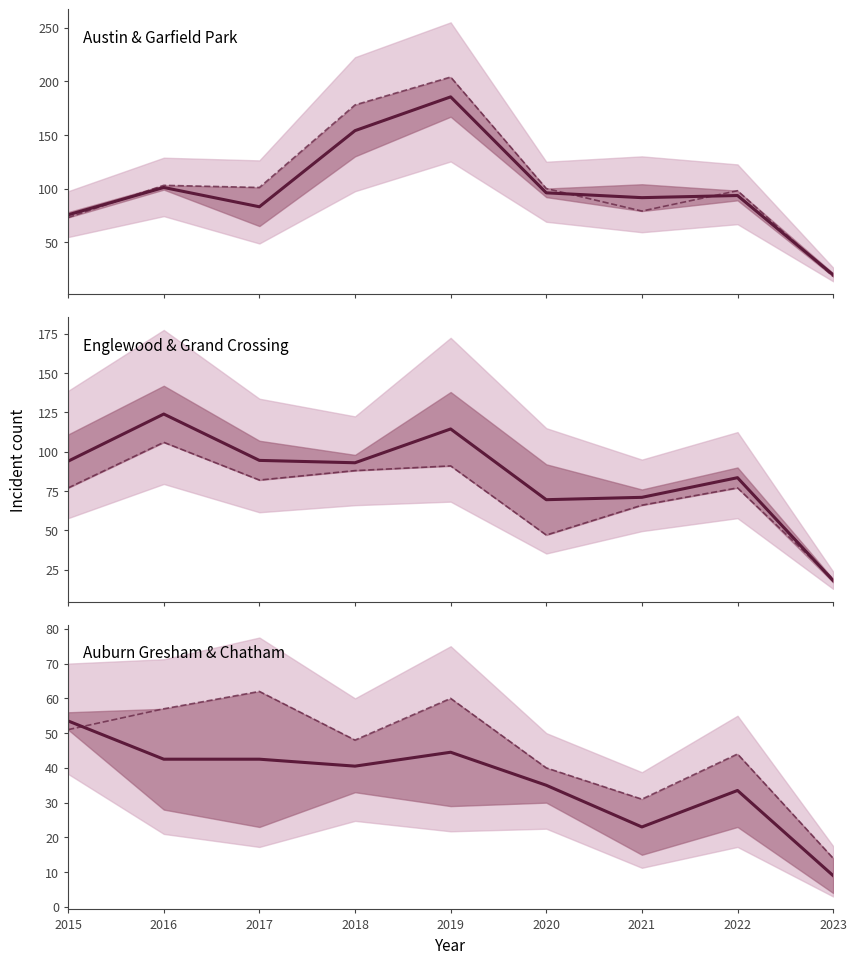

How many intersections are there between Grand Crossing and Austin median?

1